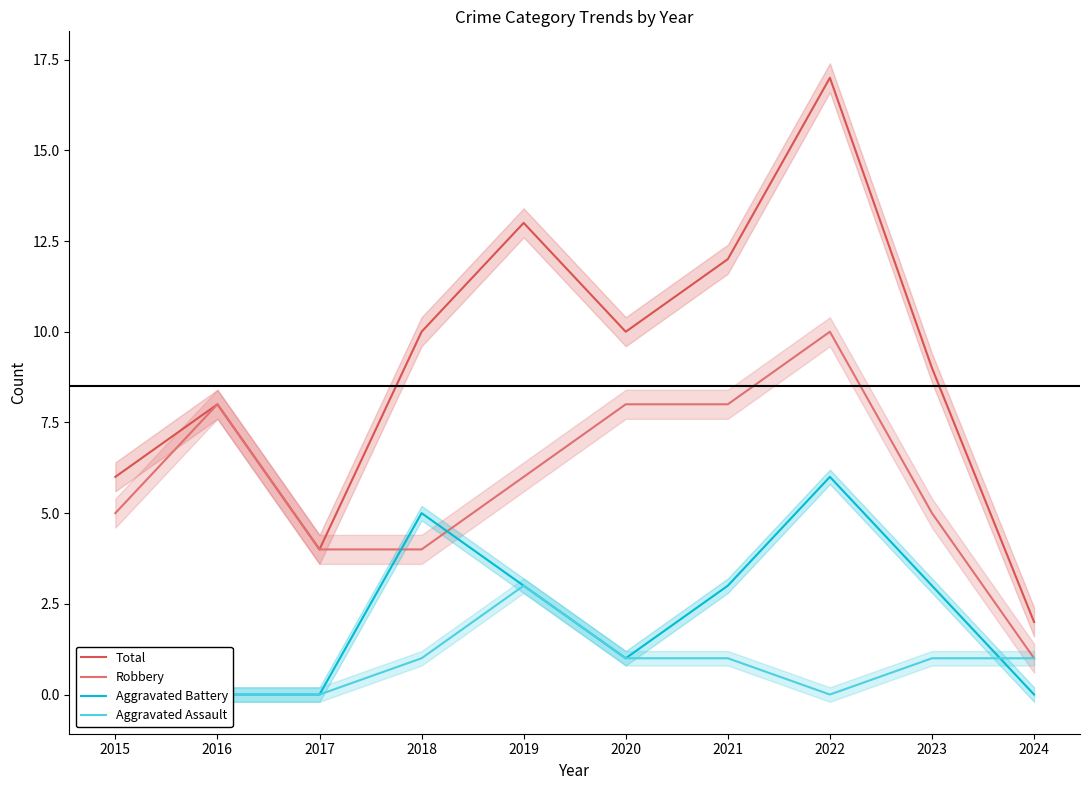

Is it true that Aggravated Battery equals 0 at 2016?

True